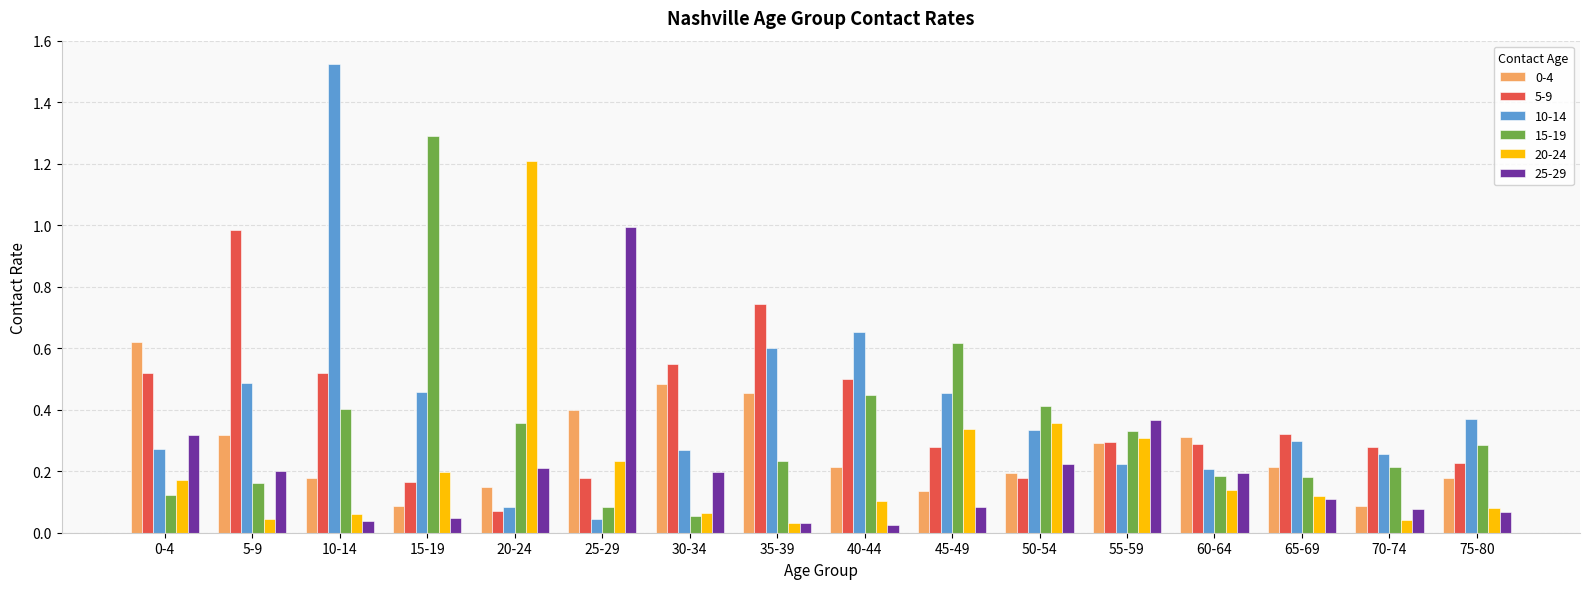

What position from the right is 40-44?

8